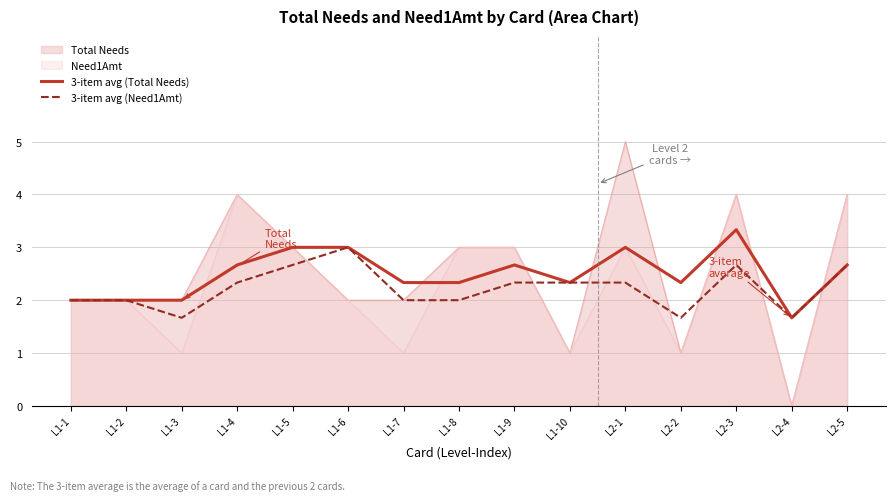

What is the label of the 11th point from the left?

L2-1